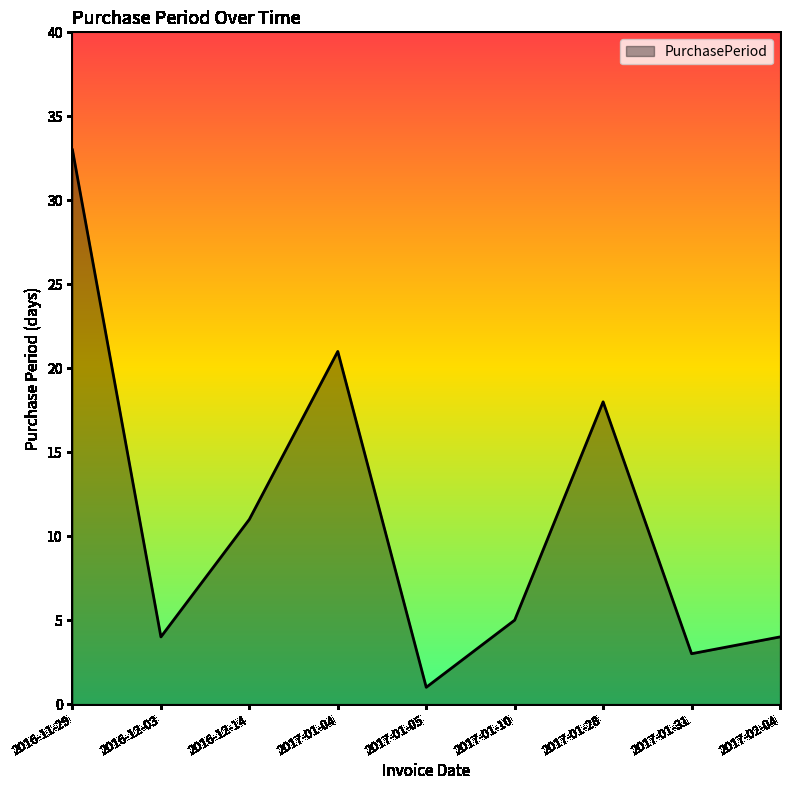

Is it true that the value at 2016-12-14 is 15?

False